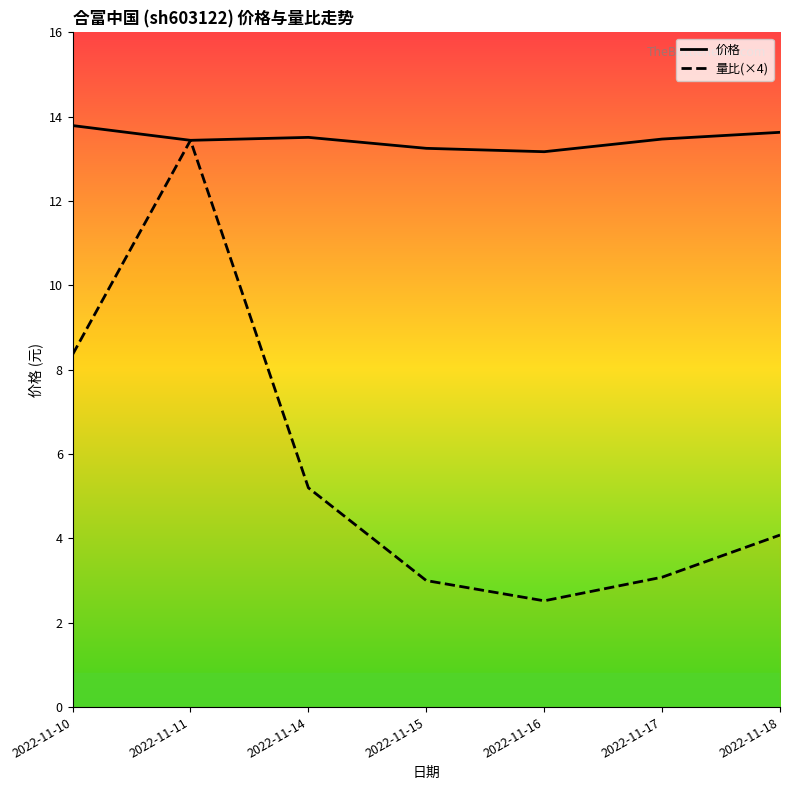

What is the approximate value of 量比(×4) at 2022-11-11?

13.4